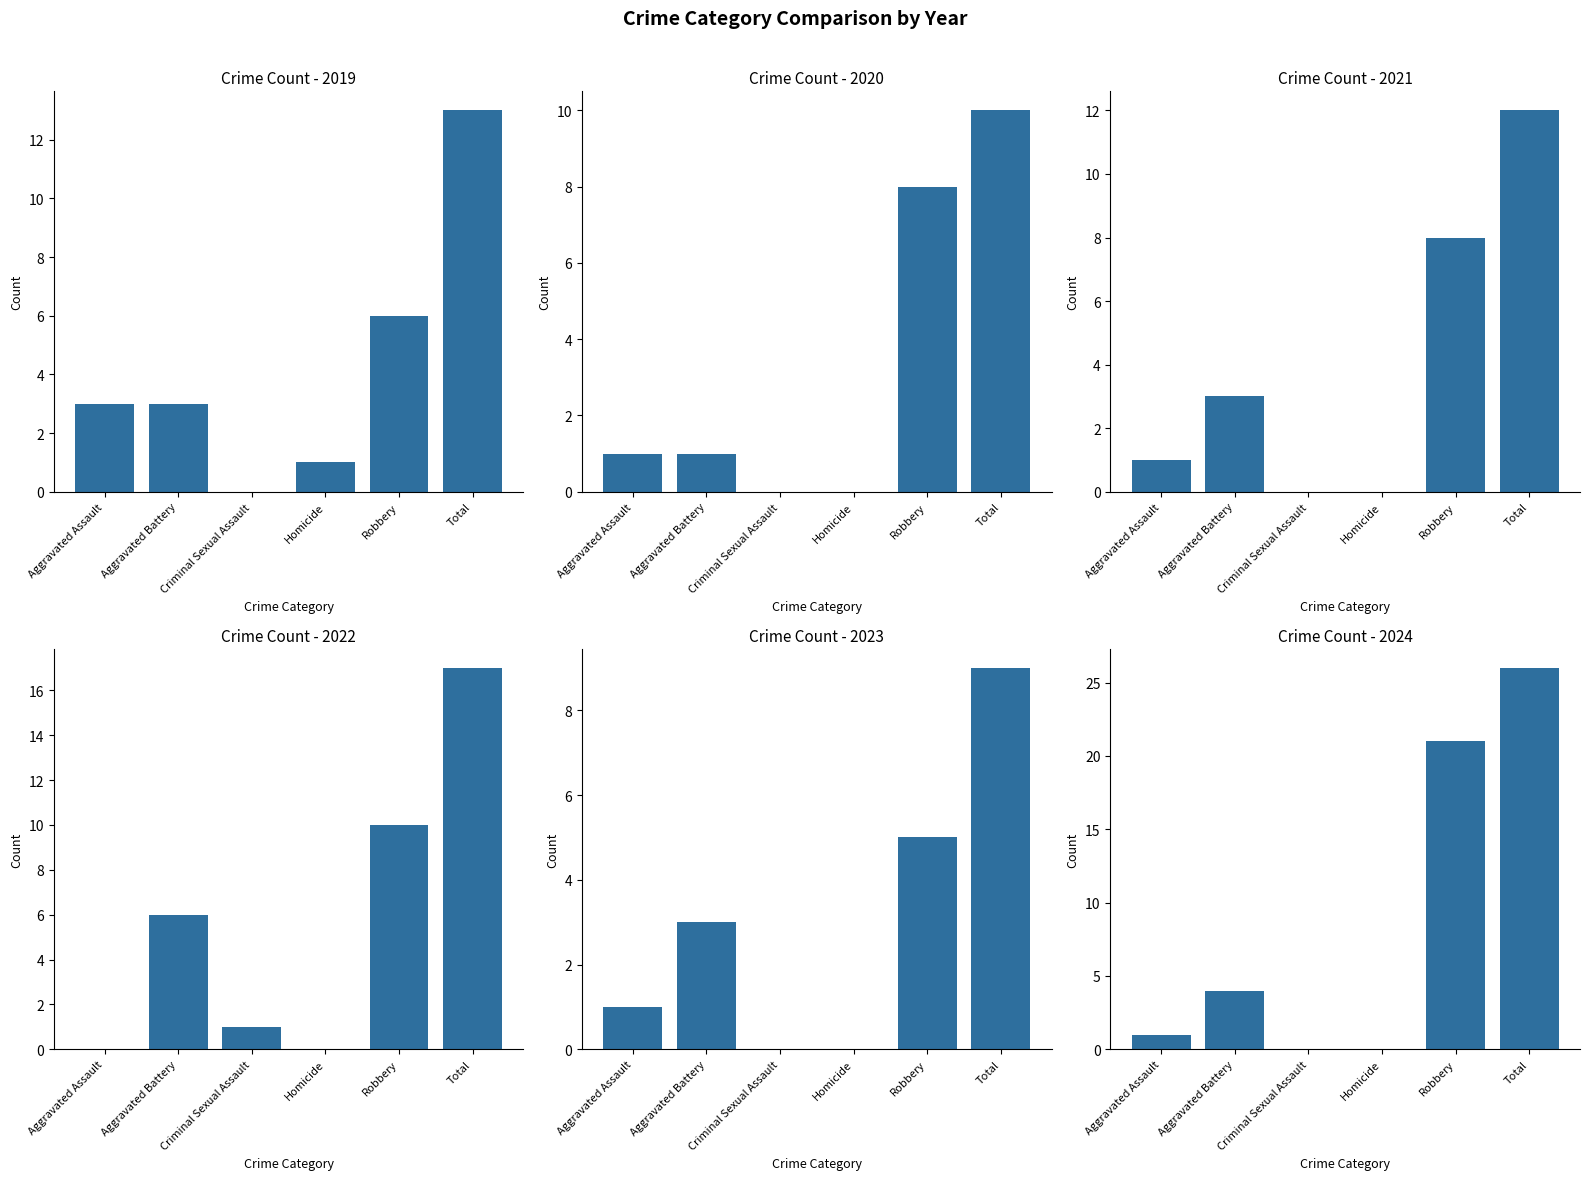

What is the label of the 3rd bar from the left?

Criminal Sexual Assault